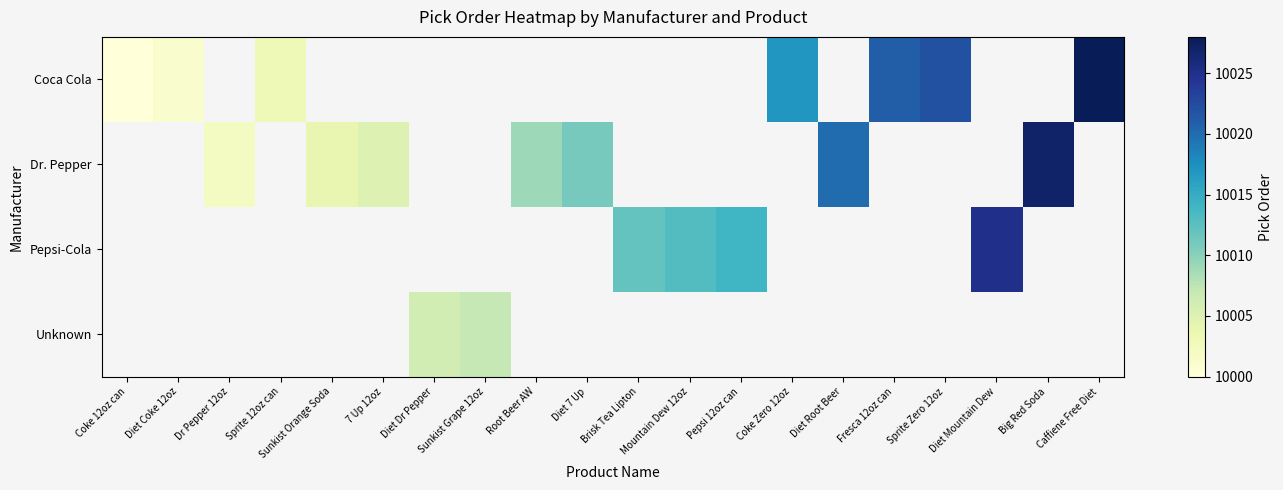

What is the difference between the maximum and minimum values in the Coca Cola series?

28.0